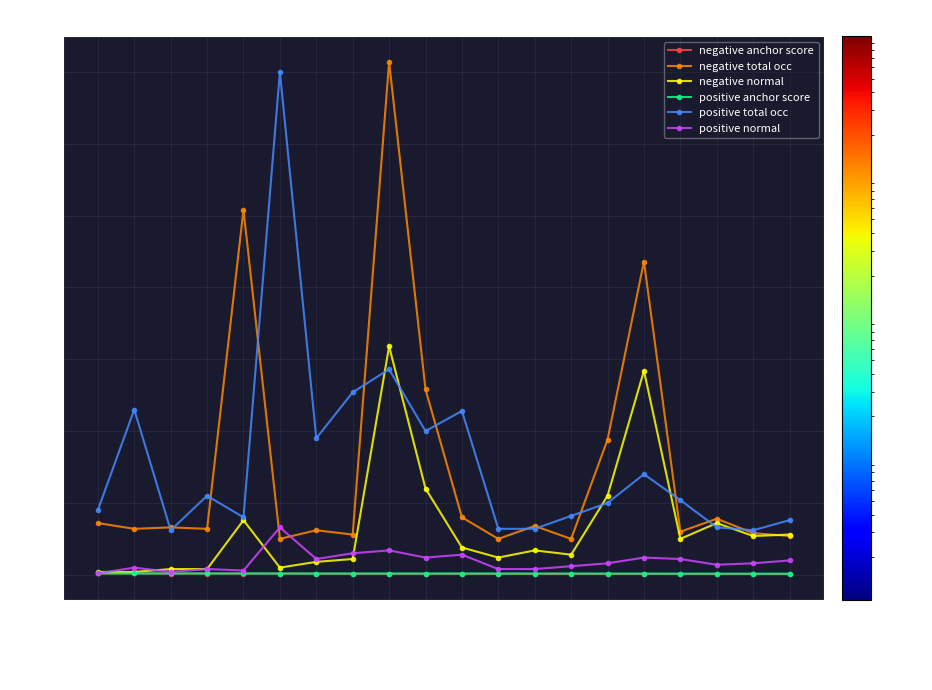

True or false: positive total occ has a value of 95.0 at falling.

True